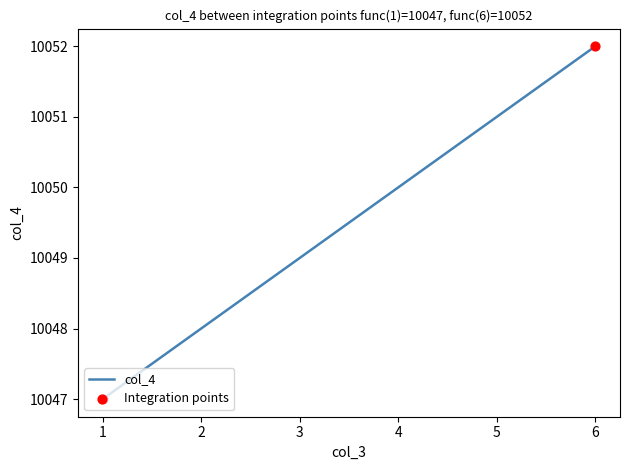

Which has a higher value, 5 or 4?

5